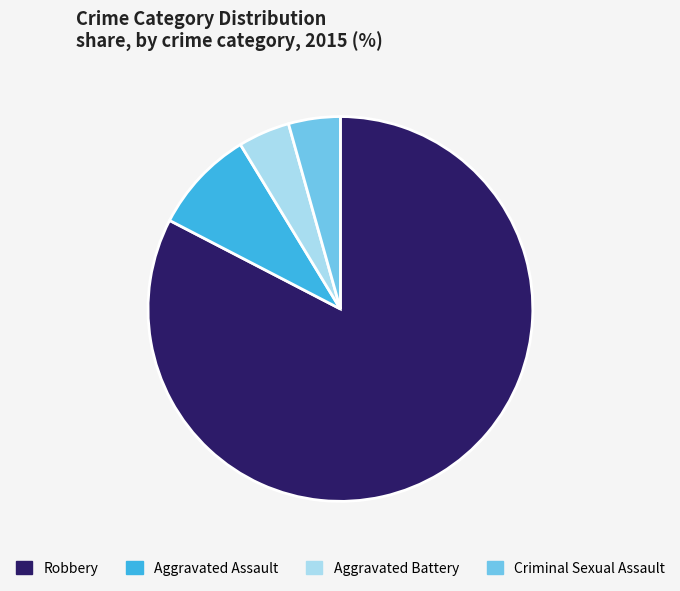

Which slice is the largest?

Robbery